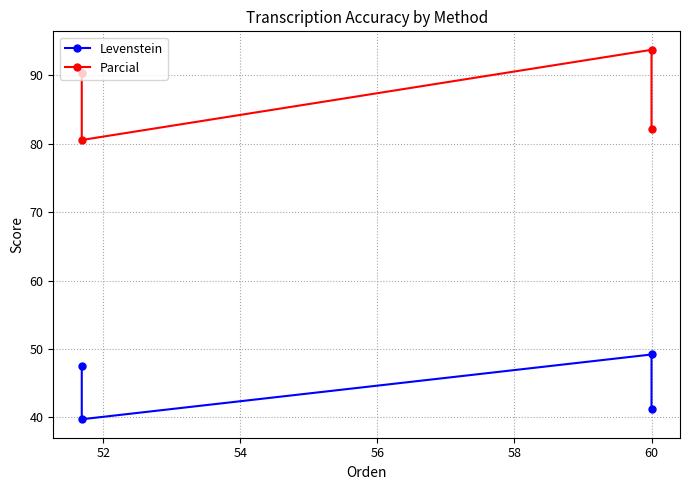

The Parcial series shows 24.0 at 54. True or false?

False